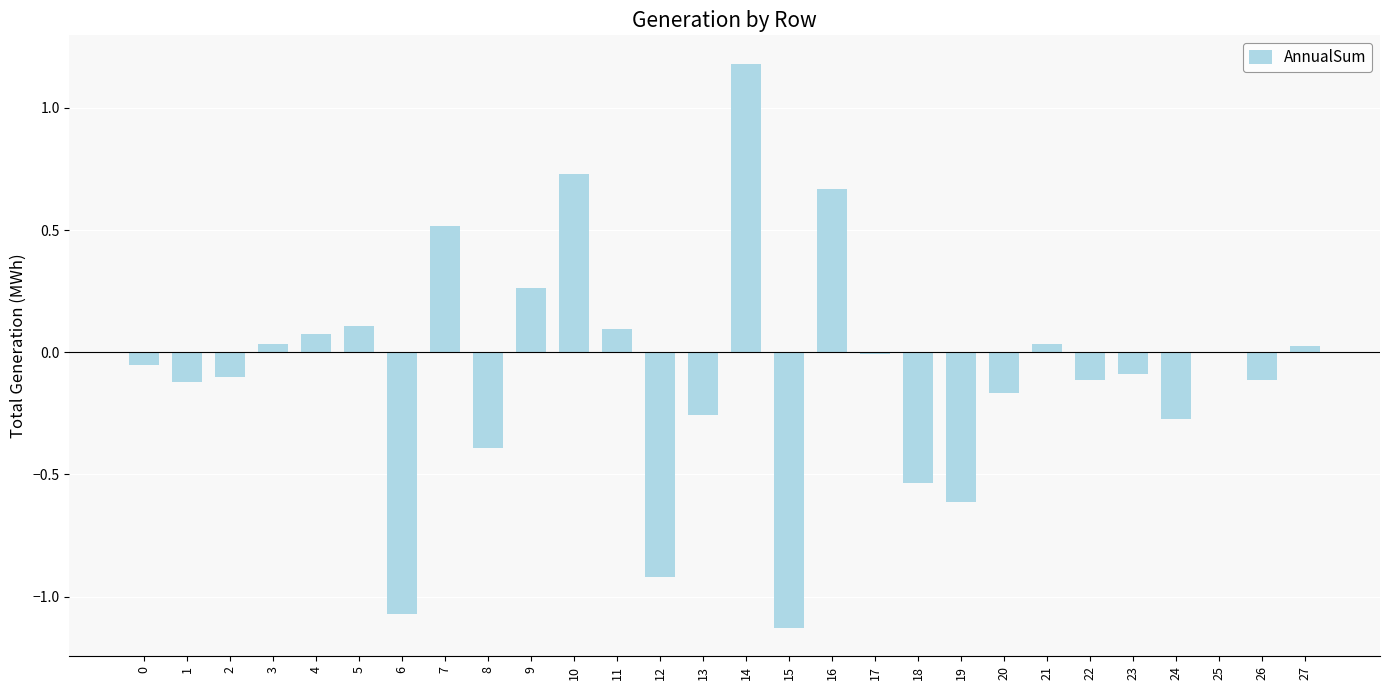

At which label does the data first exceed 0?

3